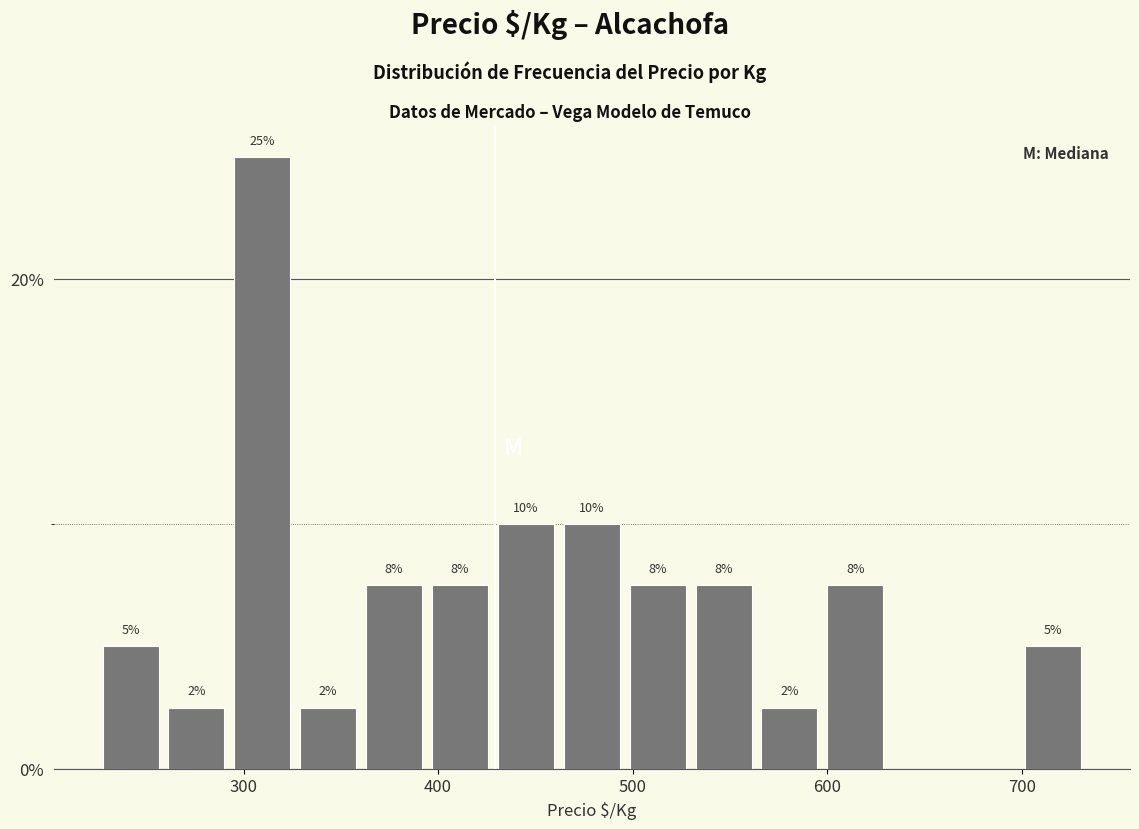

Read against the x-axis, roughly where is the centre of the tallest bar?

310